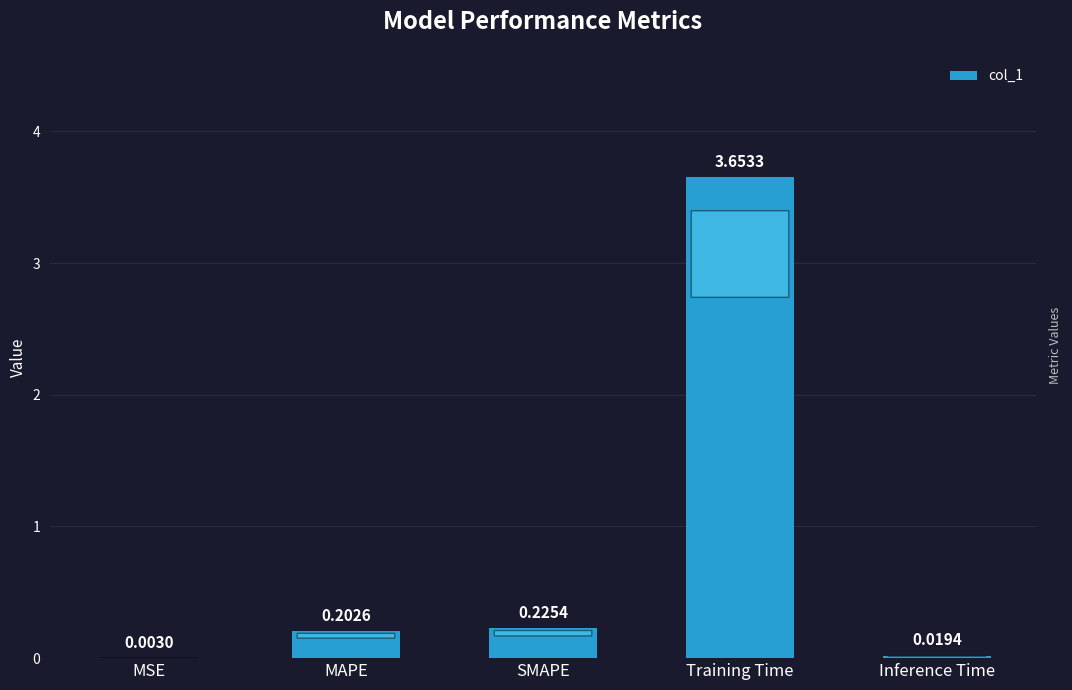

Between Inference Time and SMAPE, which is larger?

SMAPE